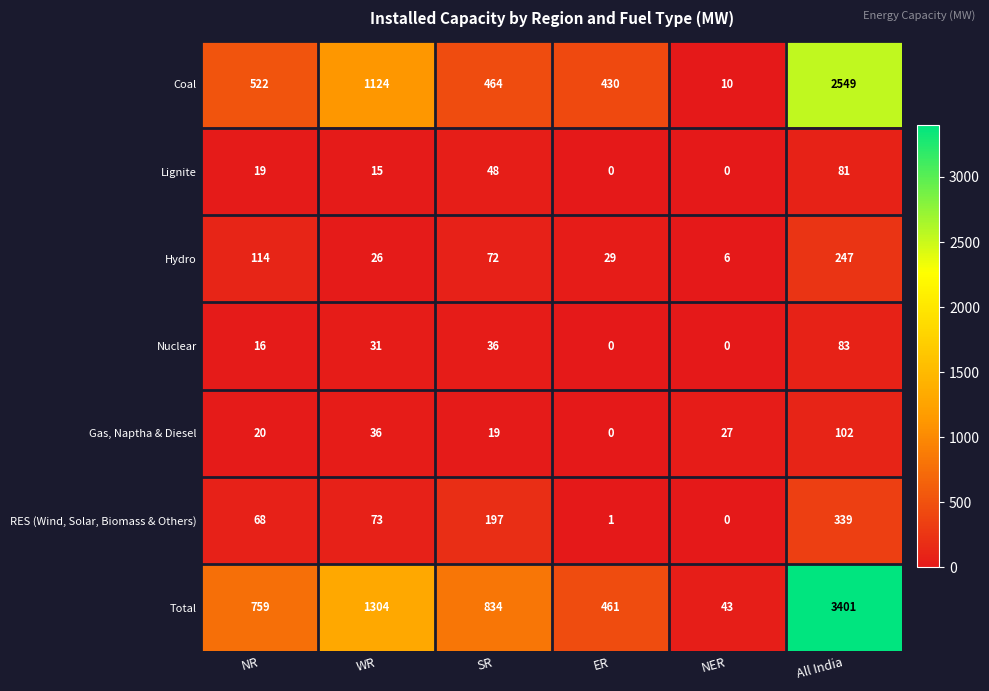

At which category does the chart reach its peak across all series?

All India